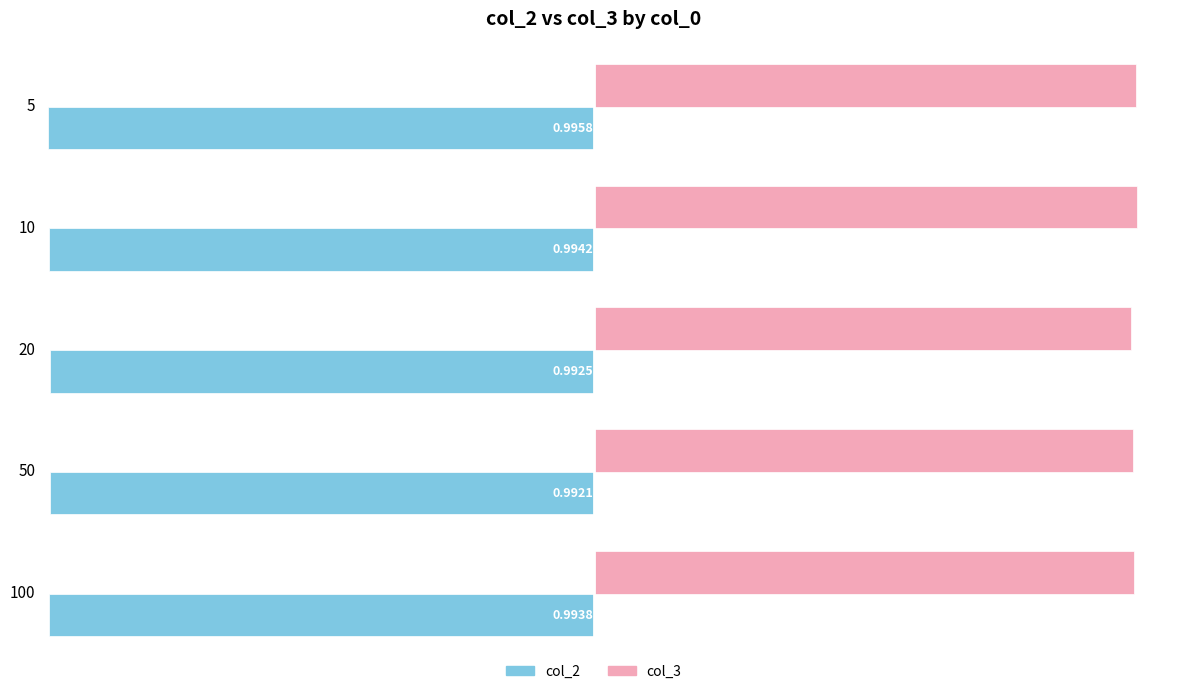

At how many categories does at least one series exceed 0?

5